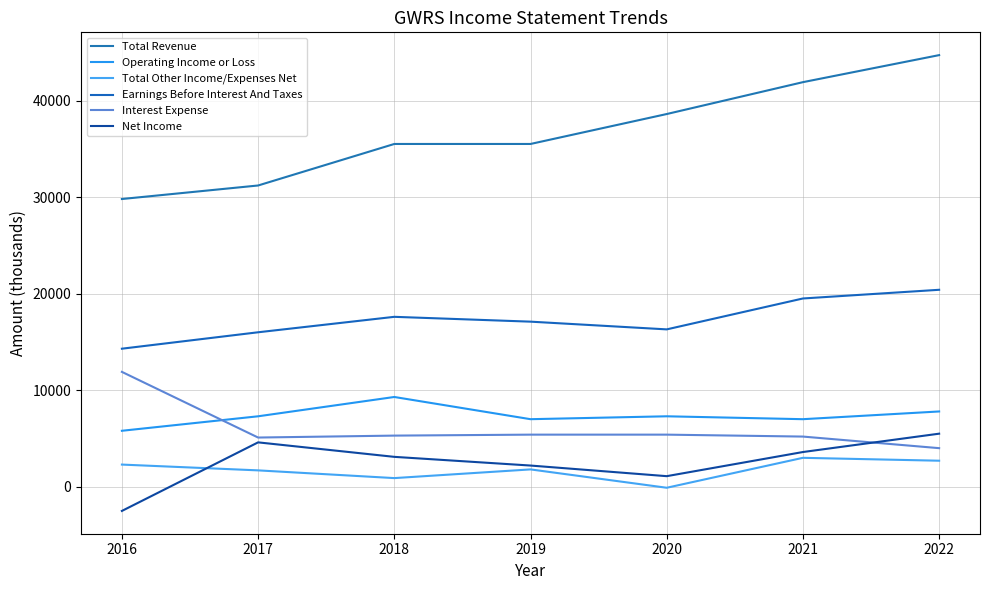

Reading left to right, transcribe all the data shown in this chart.

Total Revenue: 2016=29800	2017=31200	2018=35500	2019=35500	2020=38600	2021=41900	2022=44700
Operating Income or Loss: 2016=5800	2017=7300	2018=9300	2019=7000	2020=7300	2021=7000	2022=7800
Total Other Income/Expenses Net: 2016=2300	2017=1700	2018=900	2019=1800	2020=-100	2021=3000	2022=2700
Earnings Before Interest And Taxes: 2016=14300	2017=16000	2018=17600	2019=17100	2020=16300	2021=19500	2022=20400
Interest Expense: 2016=11900	2017=5100	2018=5300	2019=5400	2020=5400	2021=5200	2022=4000
Net Income: 2016=-2500	2017=4600	2018=3100	2019=2200	2020=1100	2021=3600	2022=5500